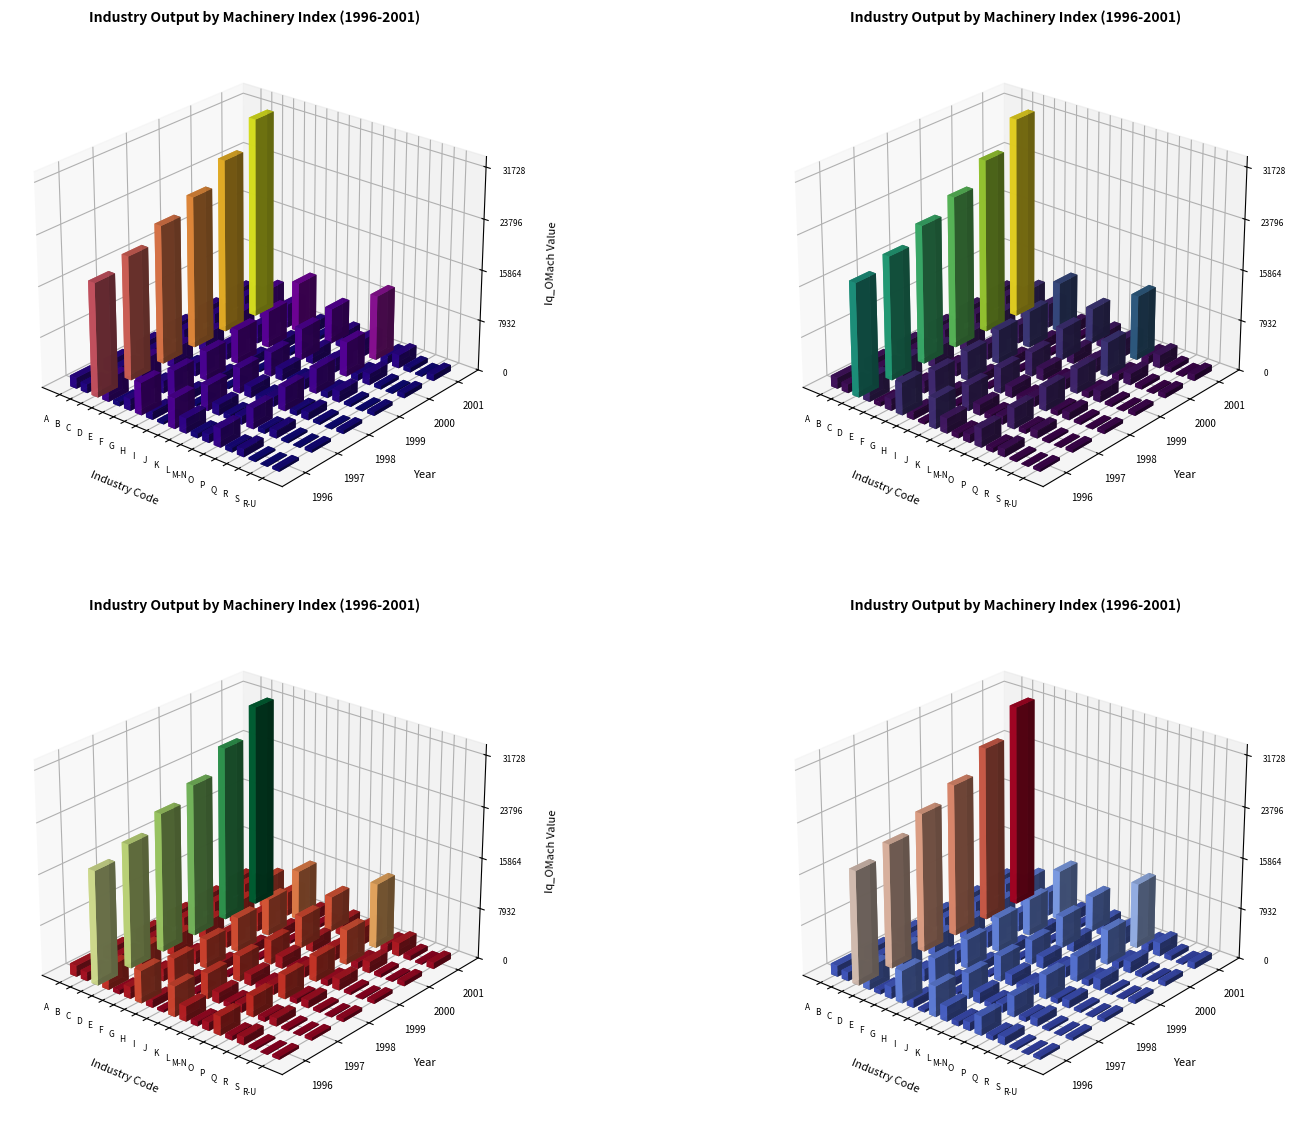

List the labels in order of 1997 value, smallest first.

S, R, I, R-U, E, P, L, Q, H, M-N, B, K, A, F, O, D, J, G, C